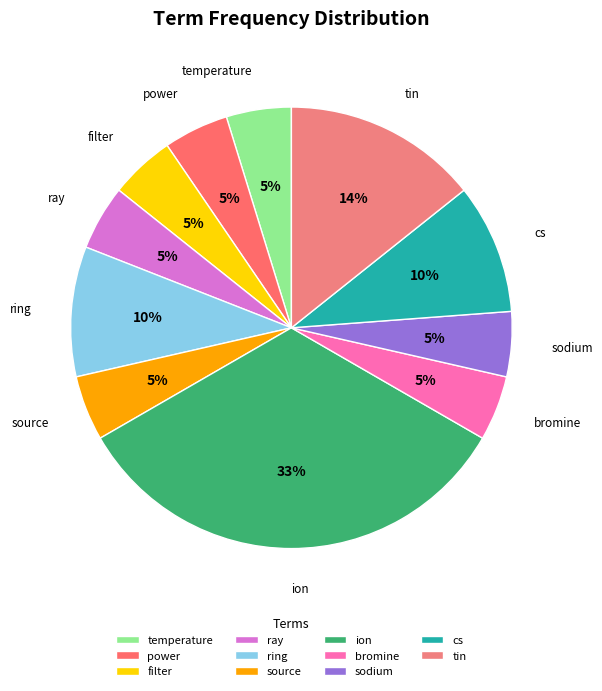

To the nearest percent, what percentage of the pie is ray?

5%